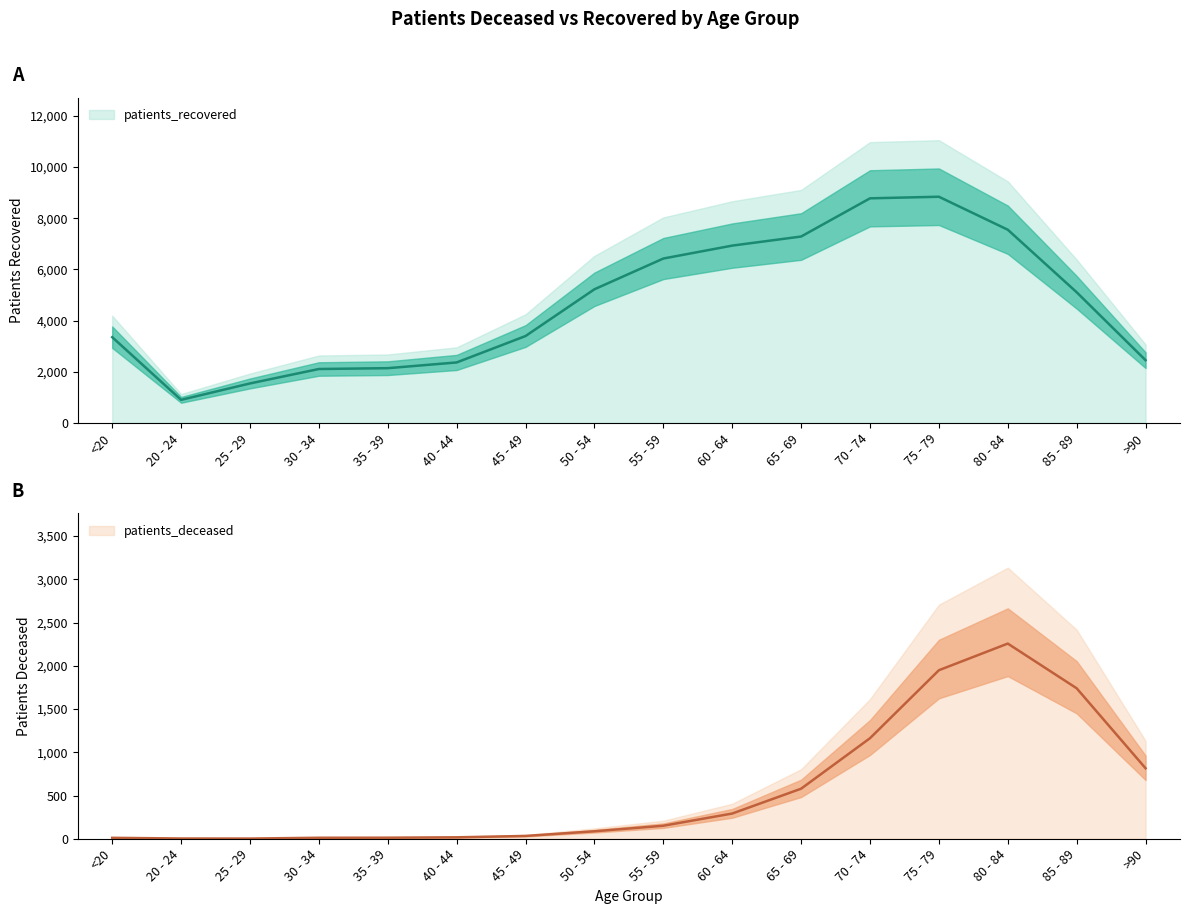

How many interior local peaks does the patients_deceased series have?

1